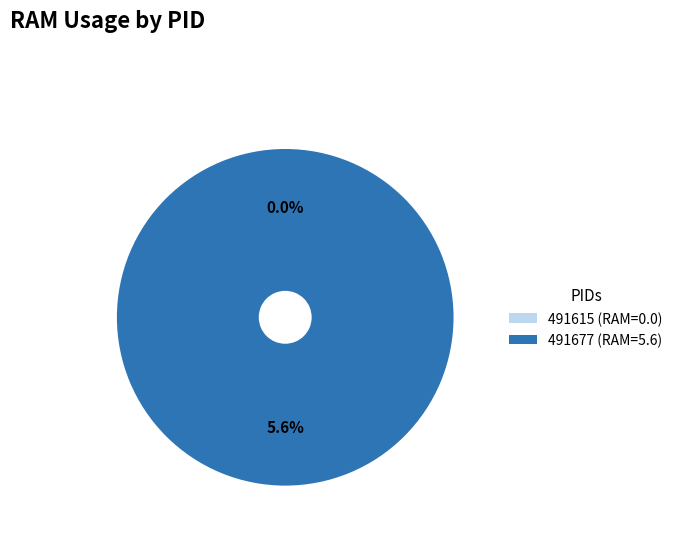

What is the change in value from 491615 to 491677?

+5.6